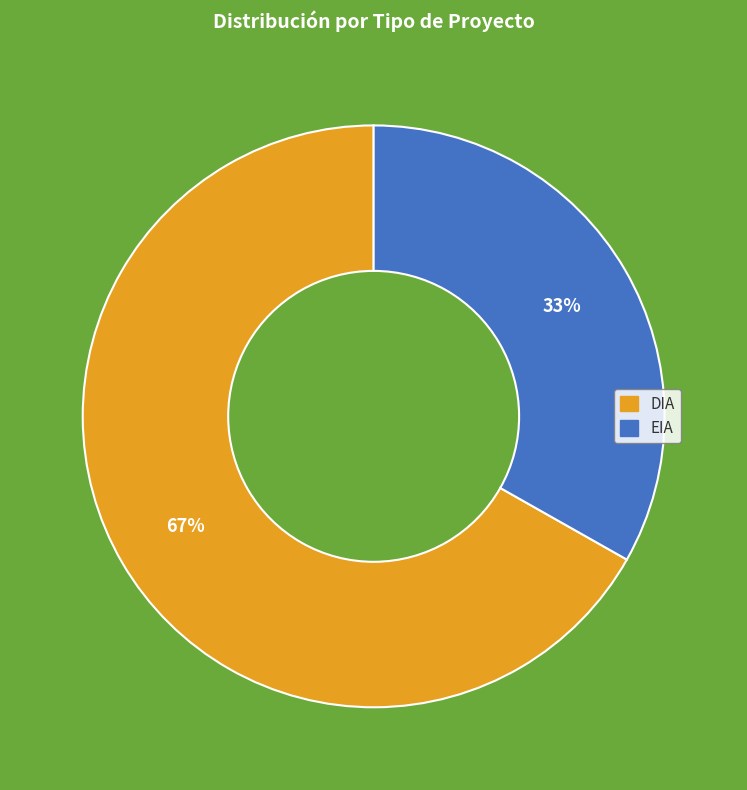

How many slices are in this pie chart?

2